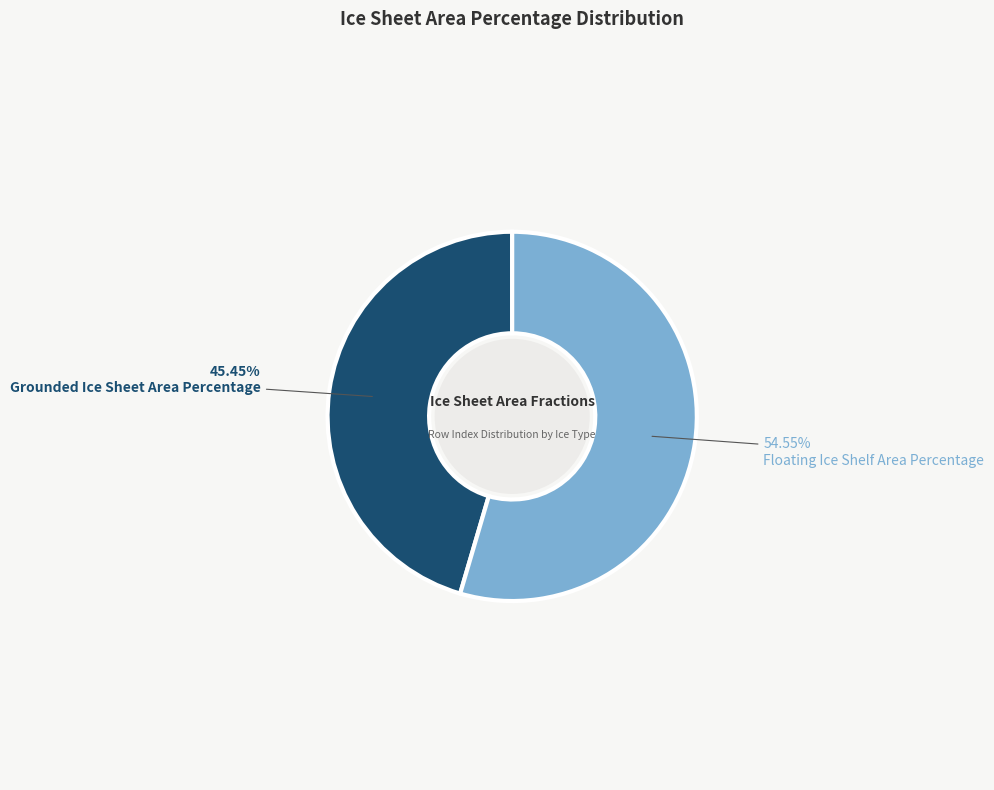

Count the number of slices in the pie.

2